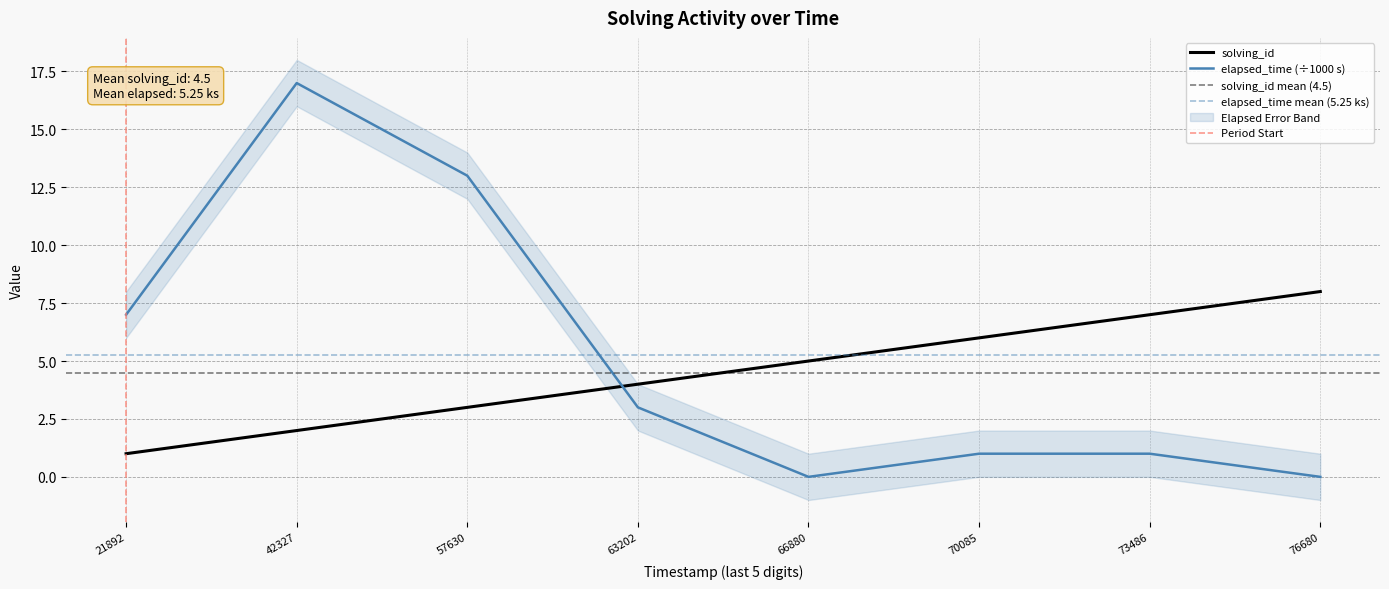

What is the difference between the maximum and second lowest values in the elapsed_time series?

17